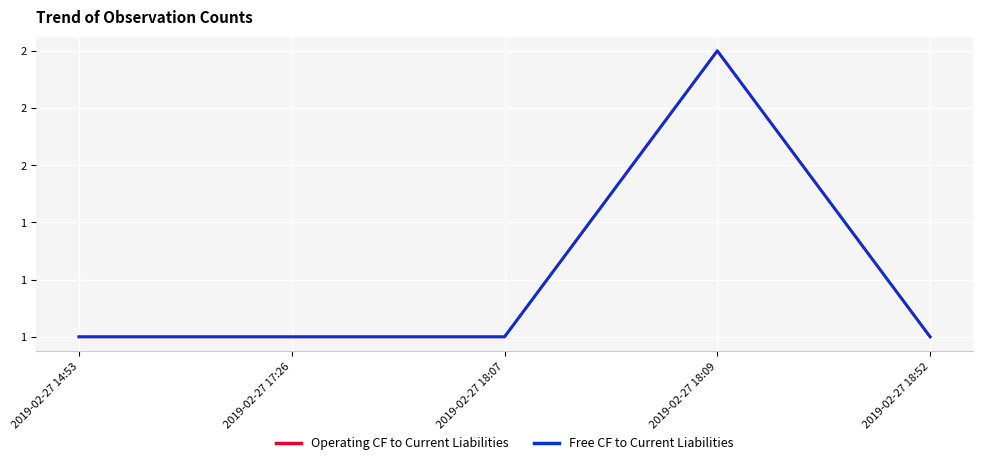

True or false: Free CF to Current Liabilities and Operating CF to Current Liabilities intersect in this chart.

False